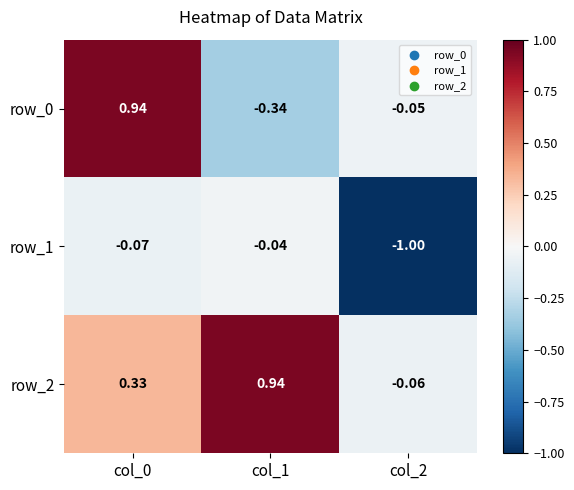

Count the number of categories in the chart.

3